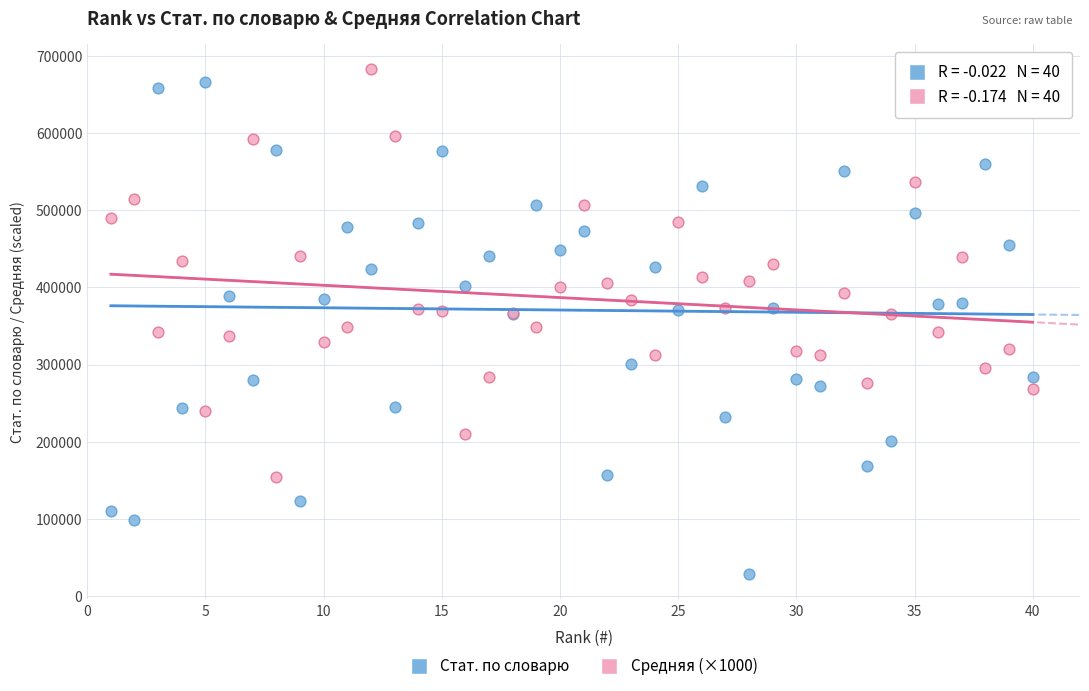

Which series has the largest Y range (max minus min)?

Стат. по словарю